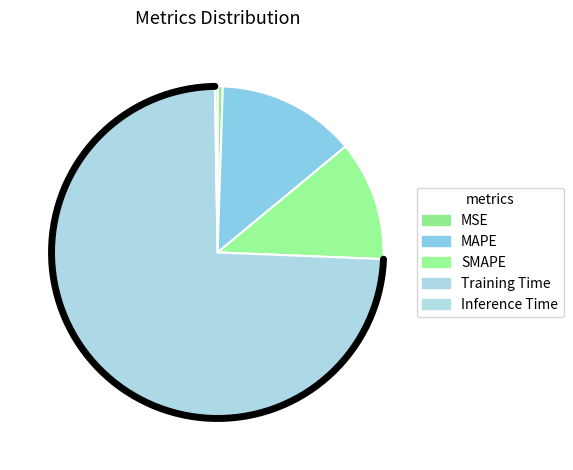

To the nearest percent, what is the difference between the largest and smallest slice percentages?

74%